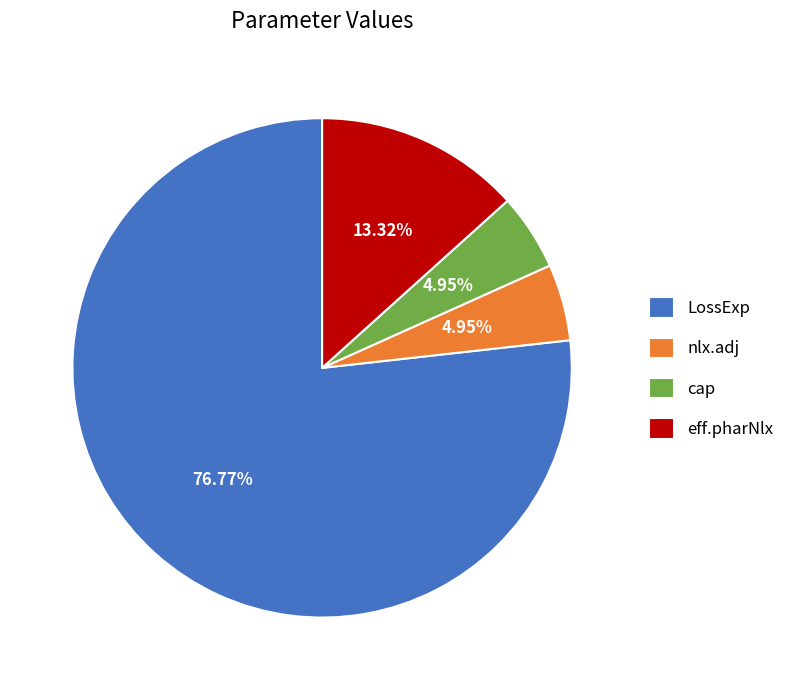

The eff.pharNlx slice represents 19% of the pie. True or false?

False